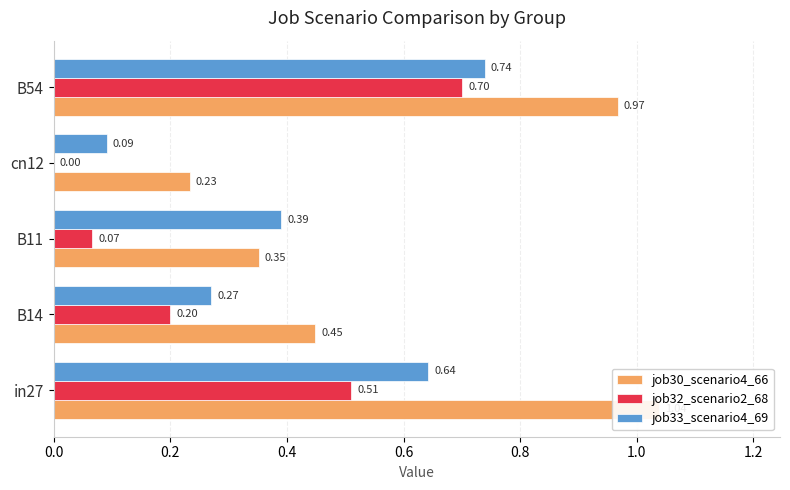

What is the sum of the job32_scenario2_68 values at cn12 and in27?

0.5